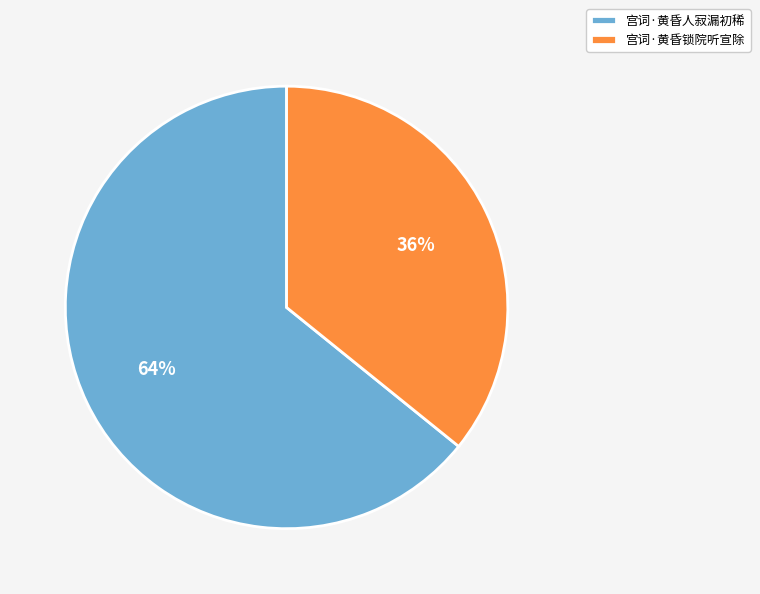

To the nearest percent, what portion does 宫词·黄昏锁院听宣除 represent?

36%